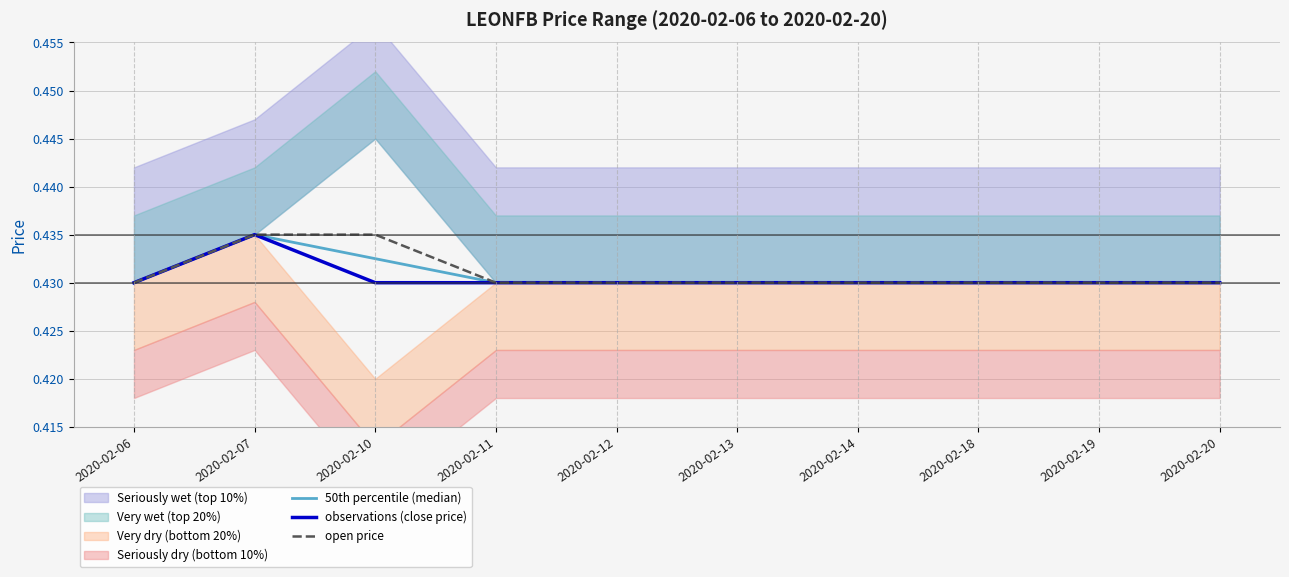

Reading left to right, list all the values displayed in this chart.

50th percentile (median): 0.4	0.4	0.4	0.4	0.4	0.4	0.4	0.4	0.4	0.4
observations (close price): 0.4	0.4	0.4	0.4	0.4	0.4	0.4	0.4	0.4	0.4
open price: 0.4	0.4	0.4	0.4	0.4	0.4	0.4	0.4	0.4	0.4